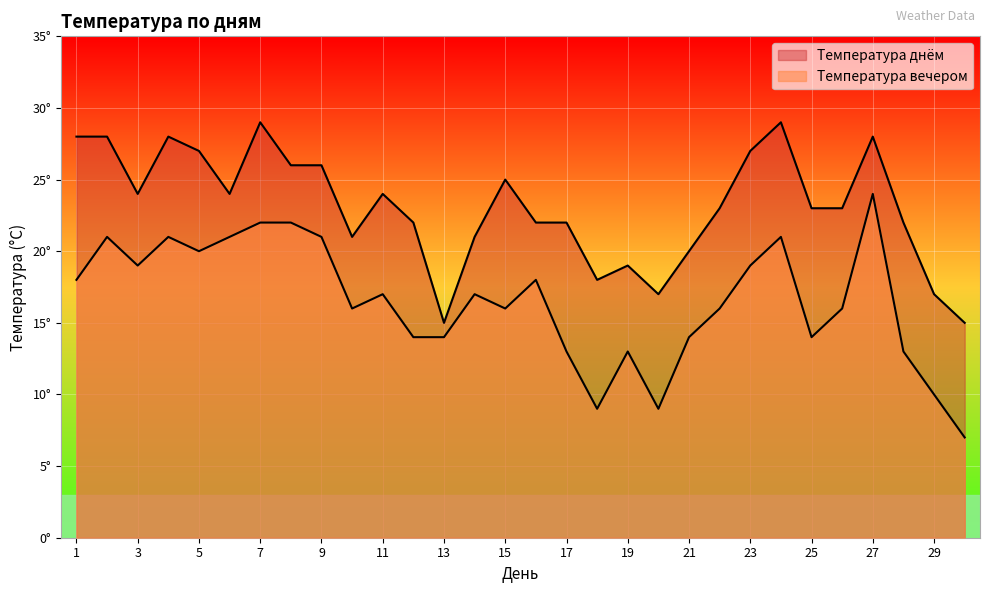

What is the lowest value of the Температура вечером series?

7